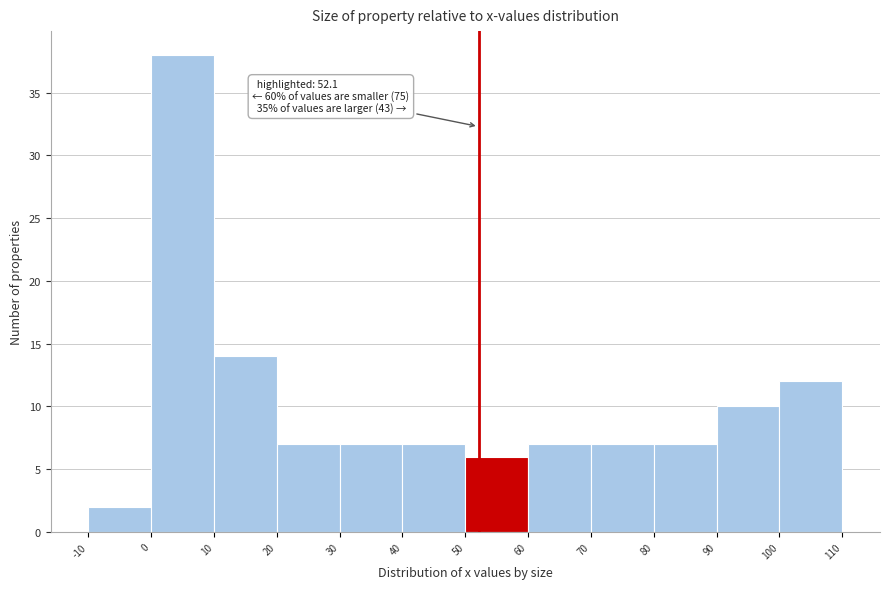

Over which range of the x-axis is the bar tallest?

0 to 10